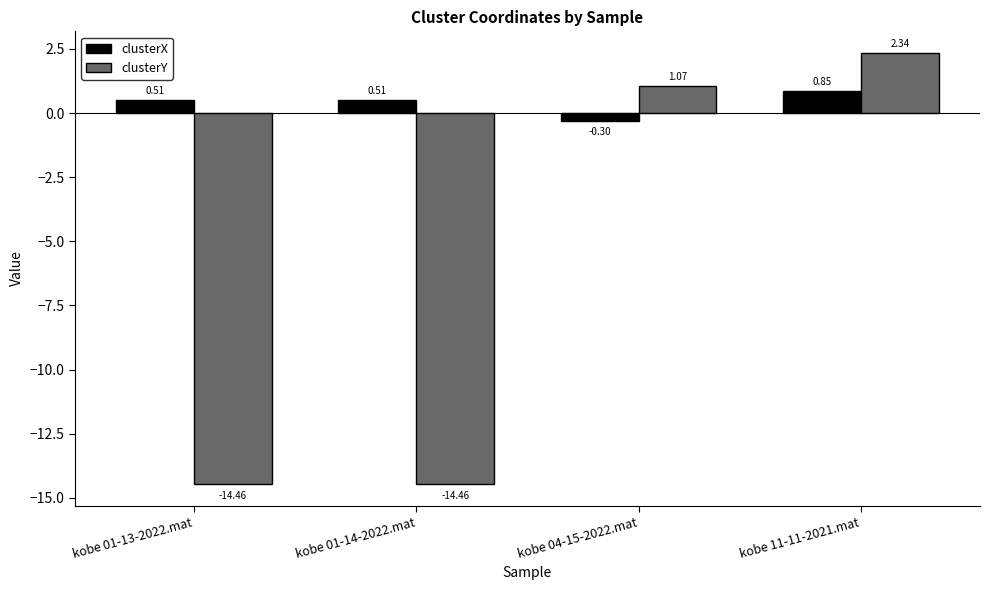

Is the value of clusterY at kobe 11-11-2021.mat greater than the value of clusterX at kobe 01-14-2022.mat?

Yes